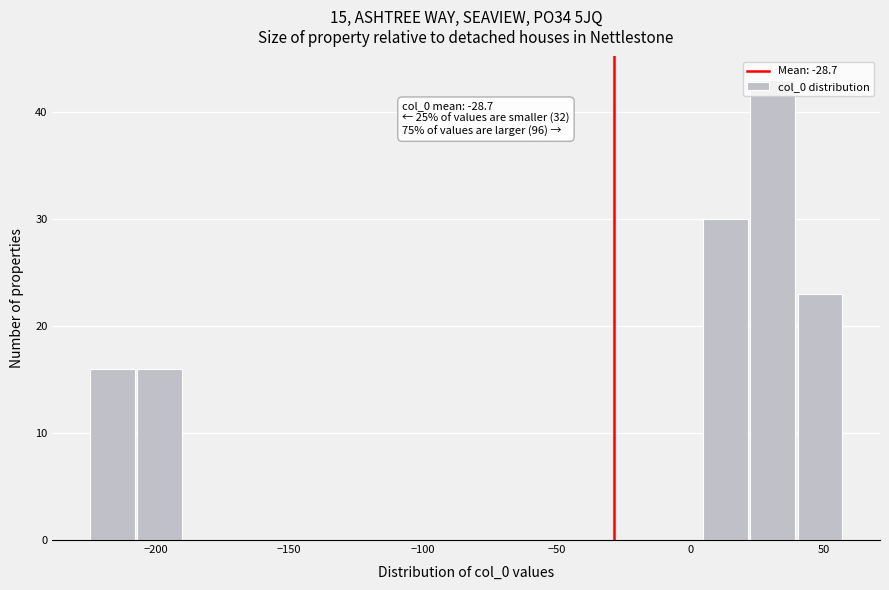

Read against the x-axis, roughly where is the centre of the tallest bar?

30